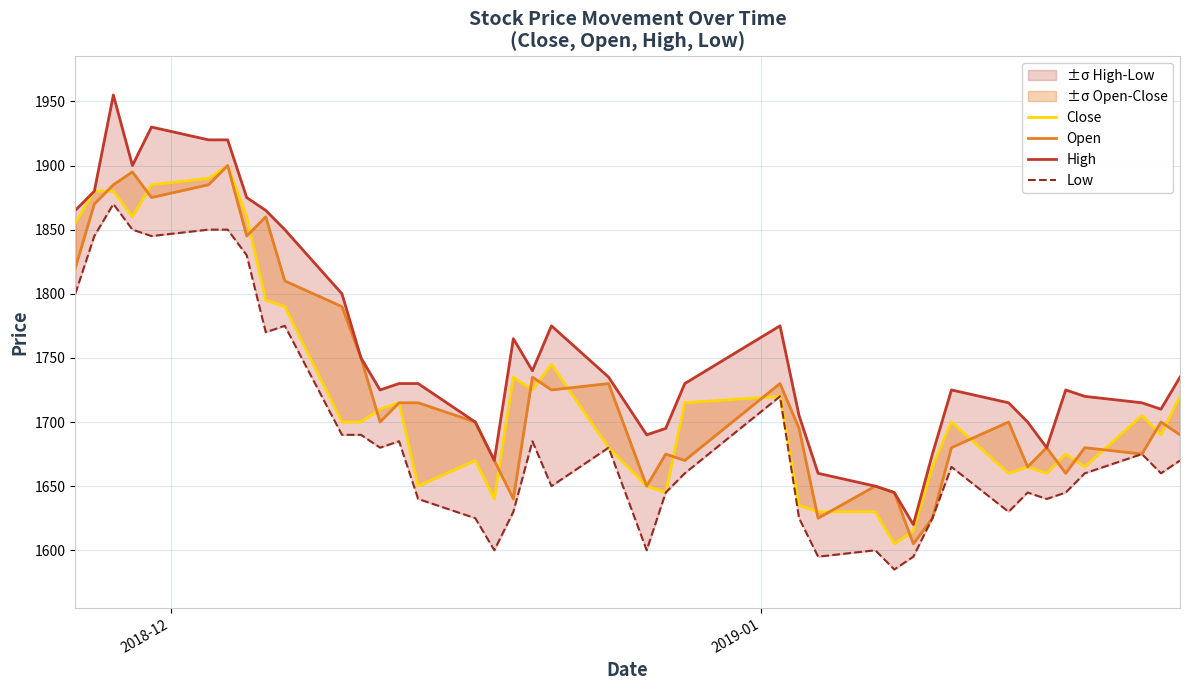

How many lines are shown in the chart?

4